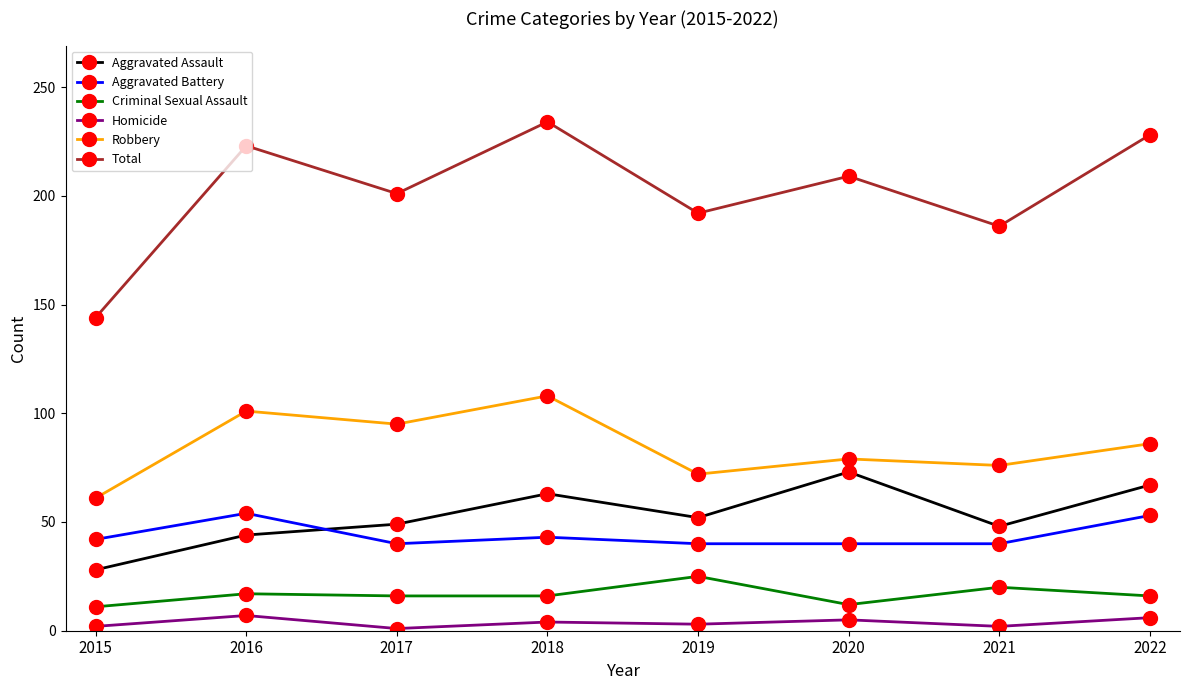

What is the minimum value for Aggravated Assault?

28